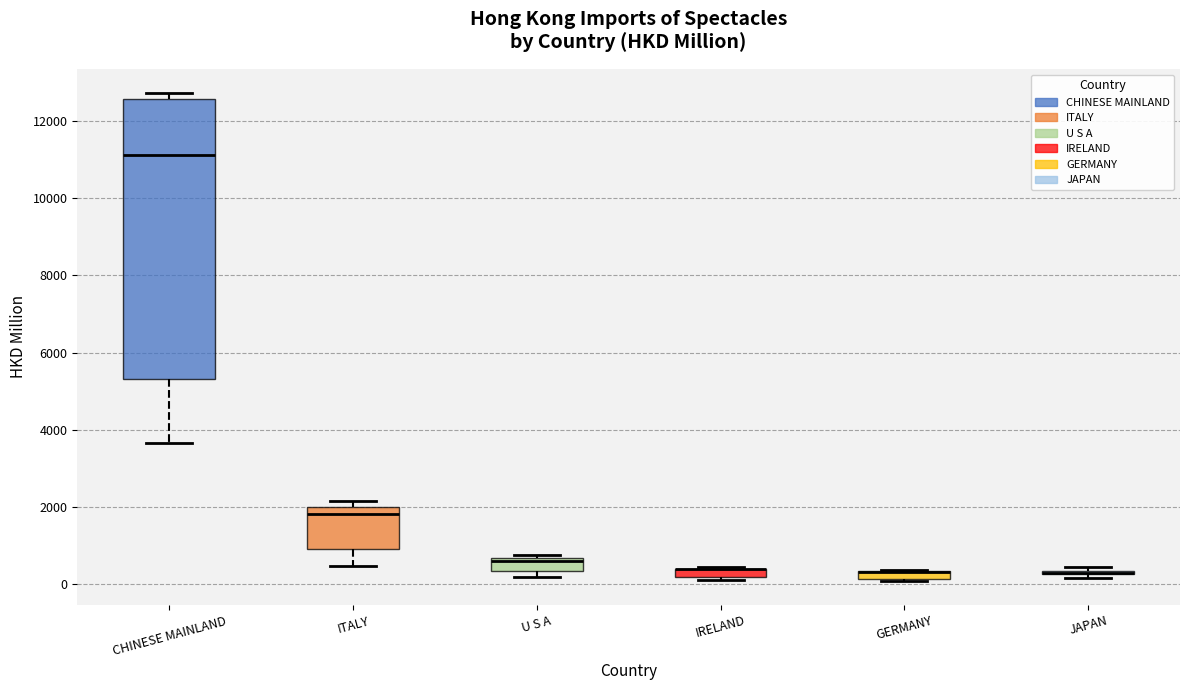

Where is the lower edge of the box for U S A on the y-axis? The values are not printed on the chart, so give them approximately, as read against the axis.

400